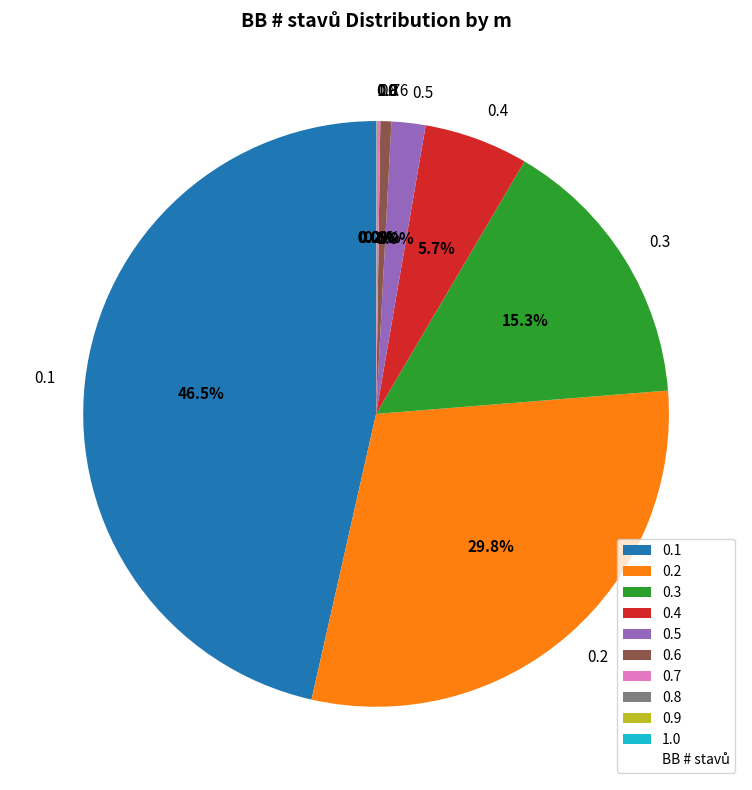

Is there any slice that represents more than half of the pie?

No